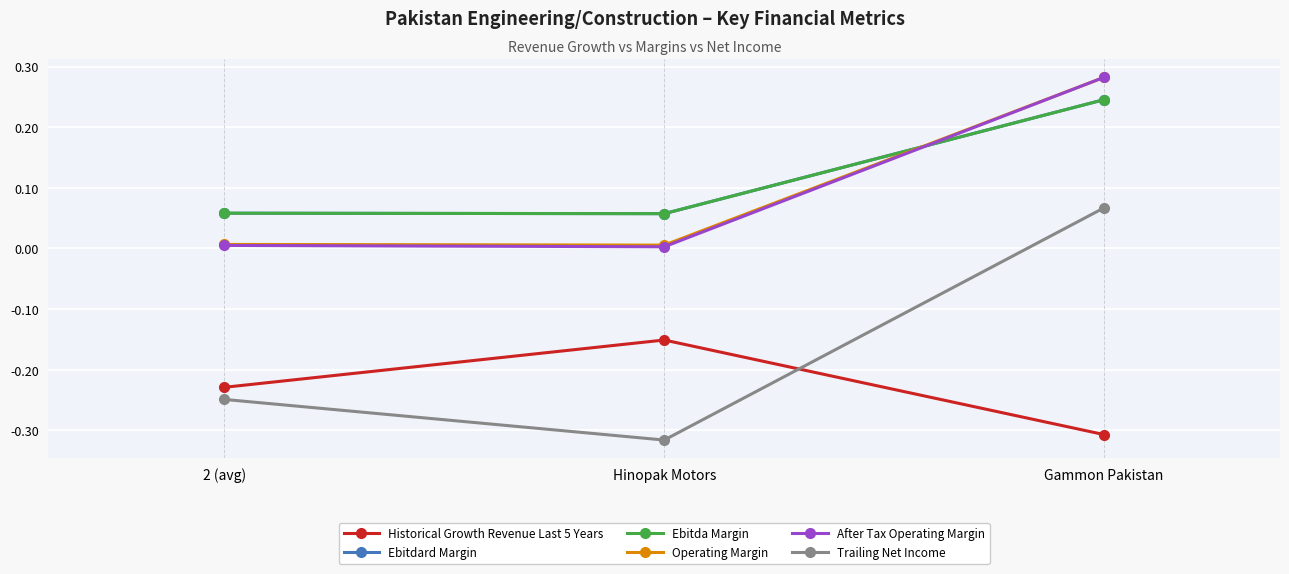

Does the chart have visible grid lines?

Yes